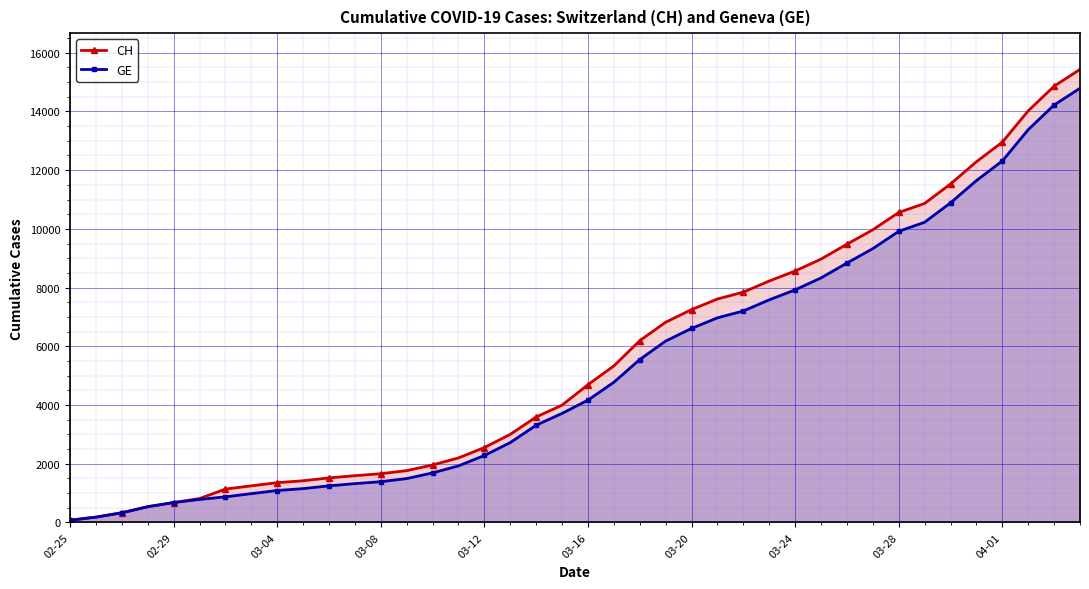

Between 22 and 21, which is larger?

22